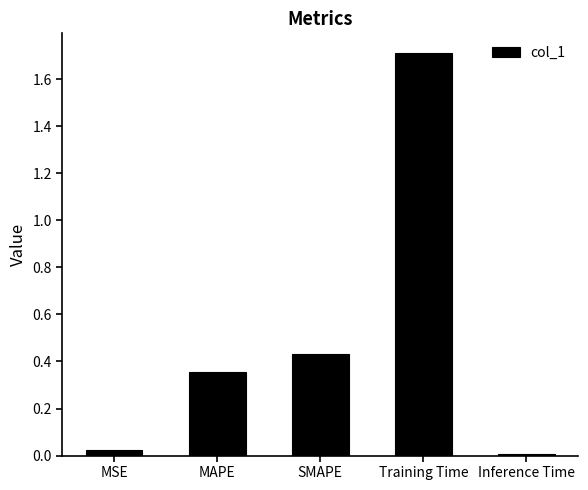

The value at Training Time is 1.7. True or false?

True